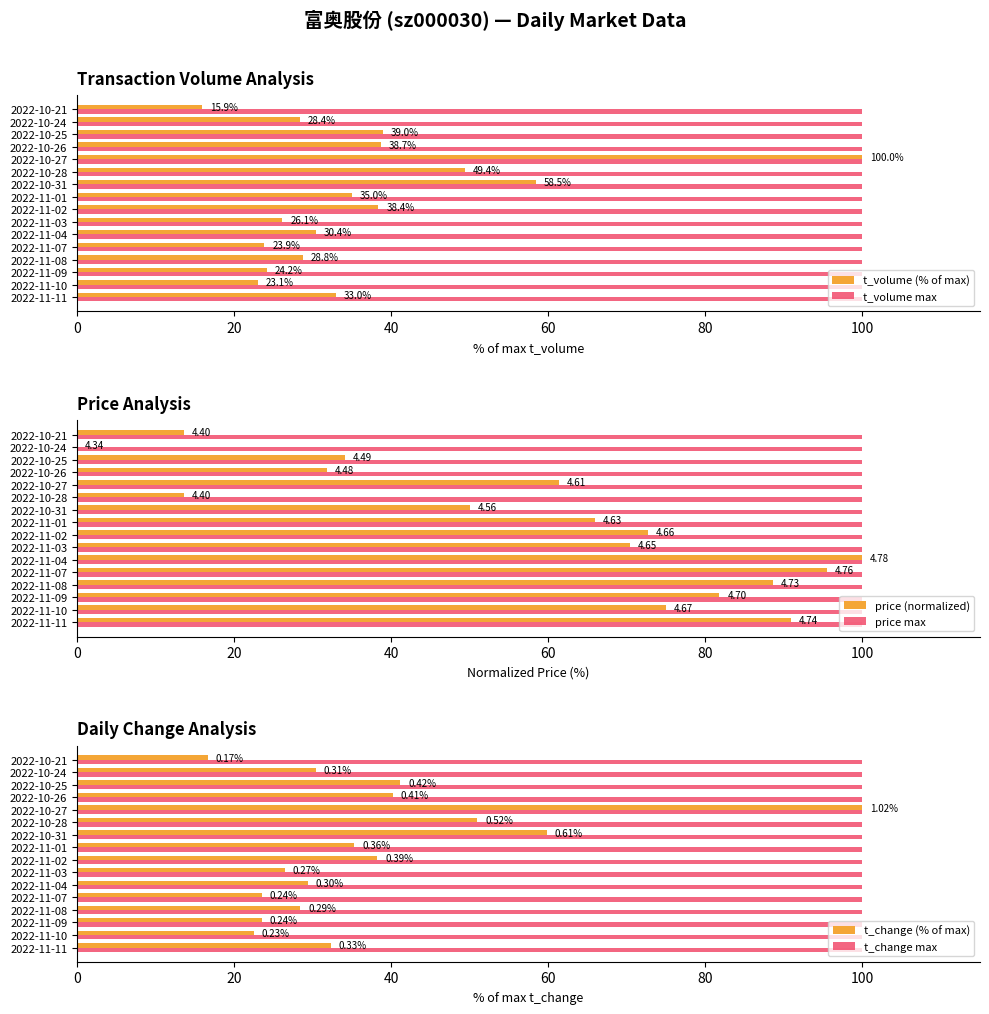

What is the sum of the t_volume max values at 2022-10-24 and 2022-11-01?

200.0